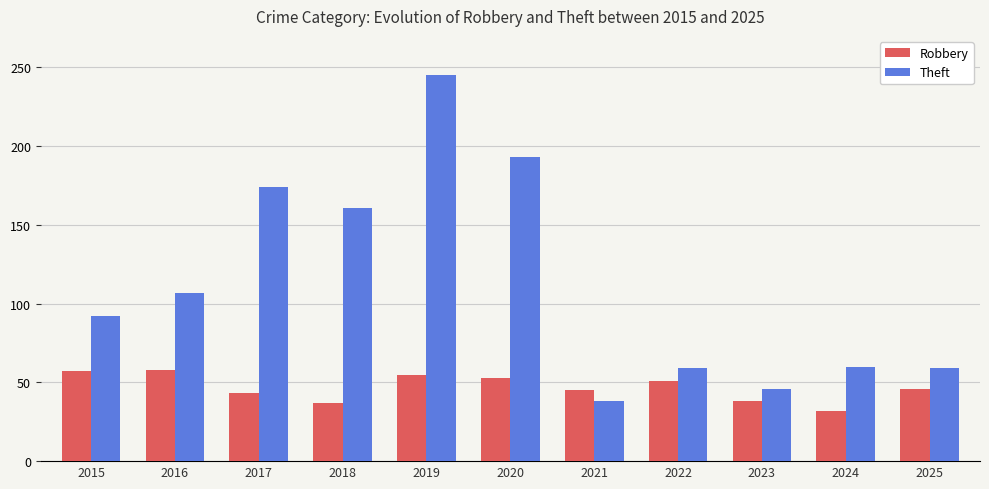

Is the value of Robbery at 2023 greater than the value of Theft at 2020?

No